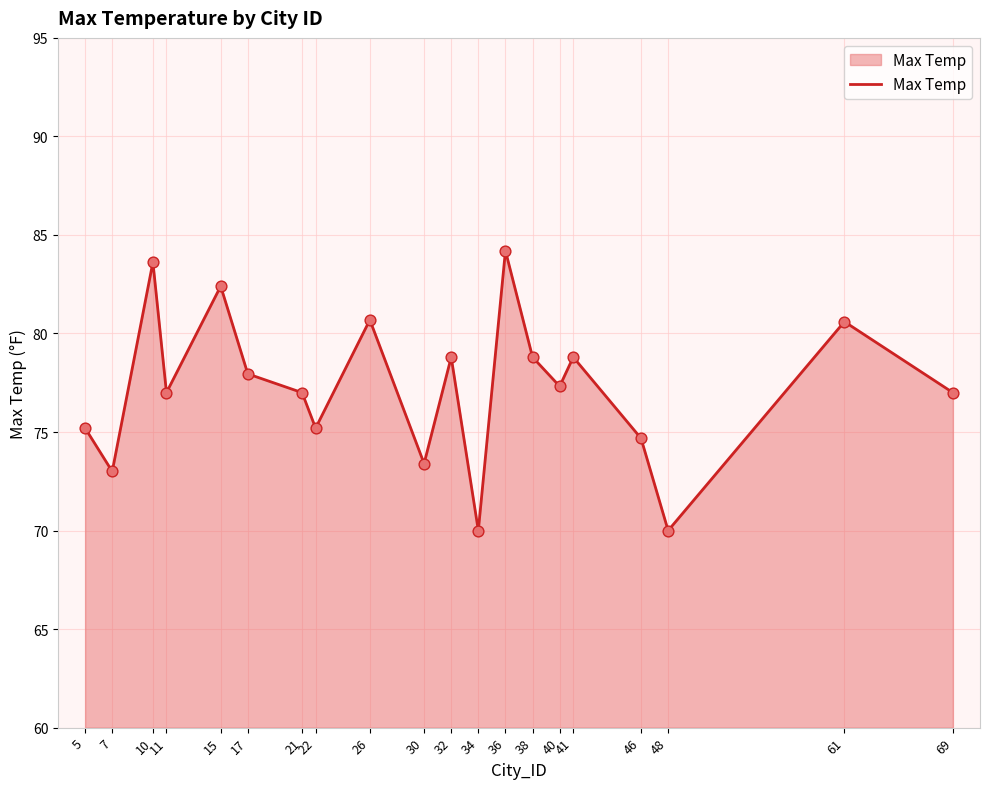

What is the change in value from 32 to 40?

-1.5